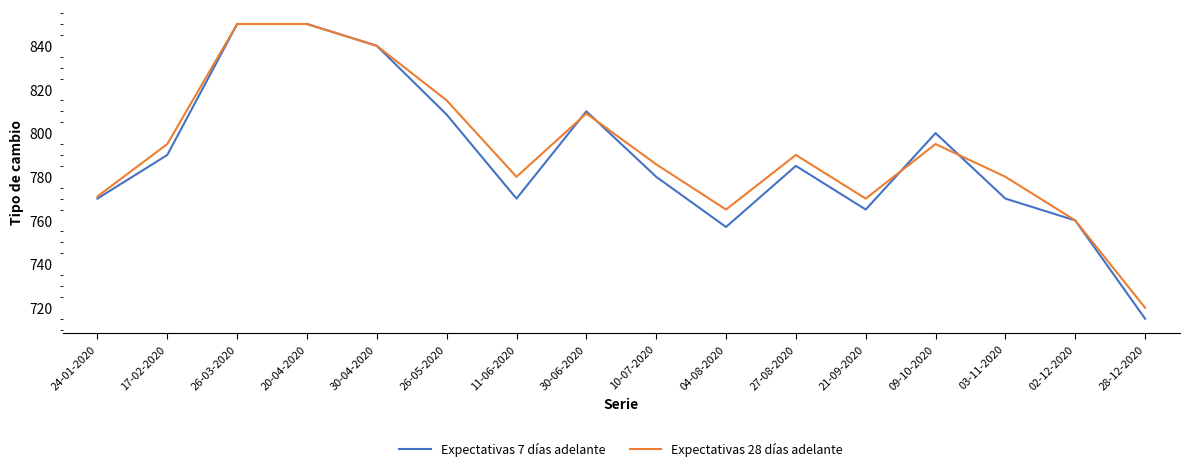

True or false: Expectativas 7 días adelante has a value of 850.0 at 26-03-2020.

True